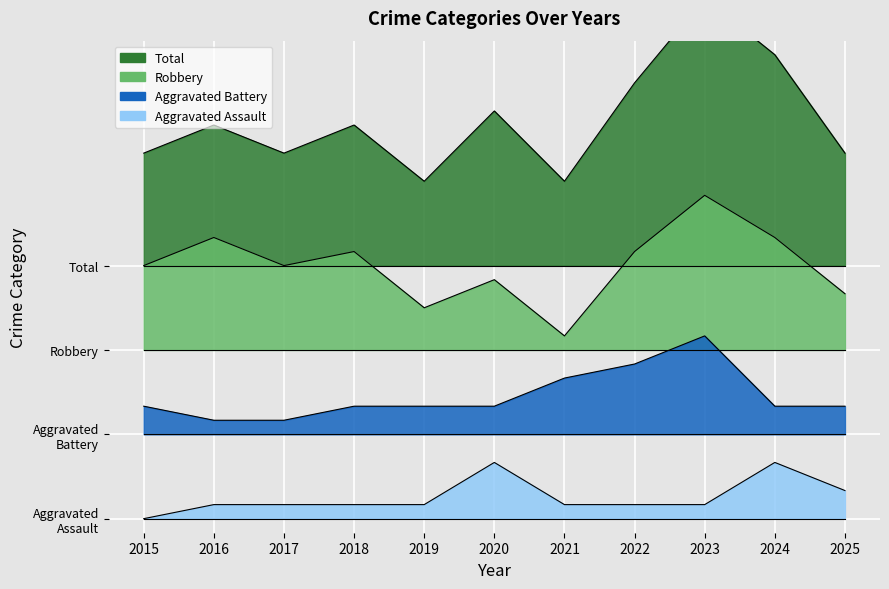

Reading right to left, extract all data points from this chart.

Aggravated Assault: 2	4	1	1	1	4	1	1	1	1	0
Aggravated Battery: 8	8	13	11	10	8	8	8	7	7	8
Robbery: 16	20	23	19	13	17	15	19	18	20	18
Total: 26	33	37	31	24	29	24	28	26	28	26